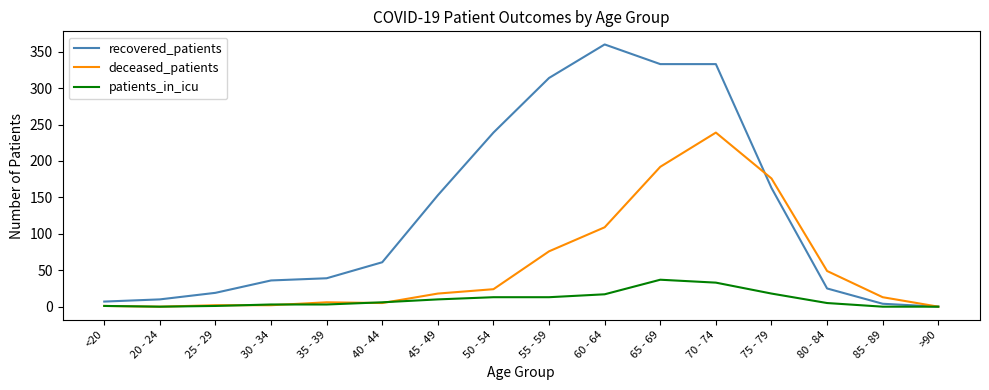

Which series has the largest range (max minus min)?

recovered_patients